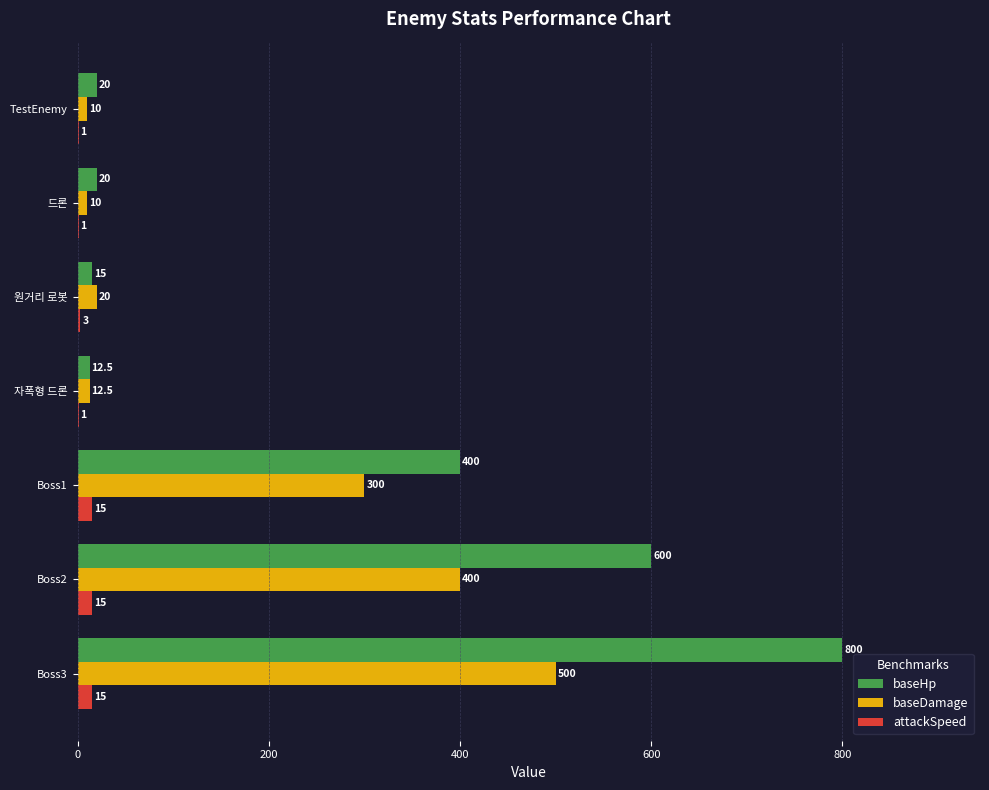

What value does the baseDamage series have at Boss1?

300.0